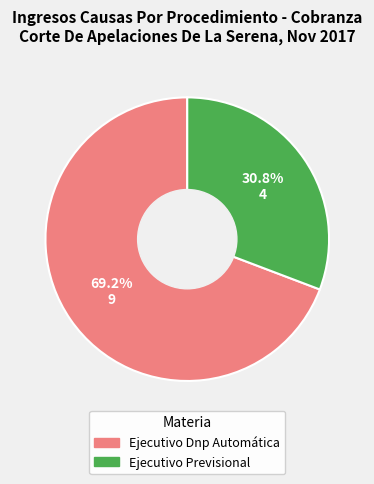

How many segments does this pie chart have?

2